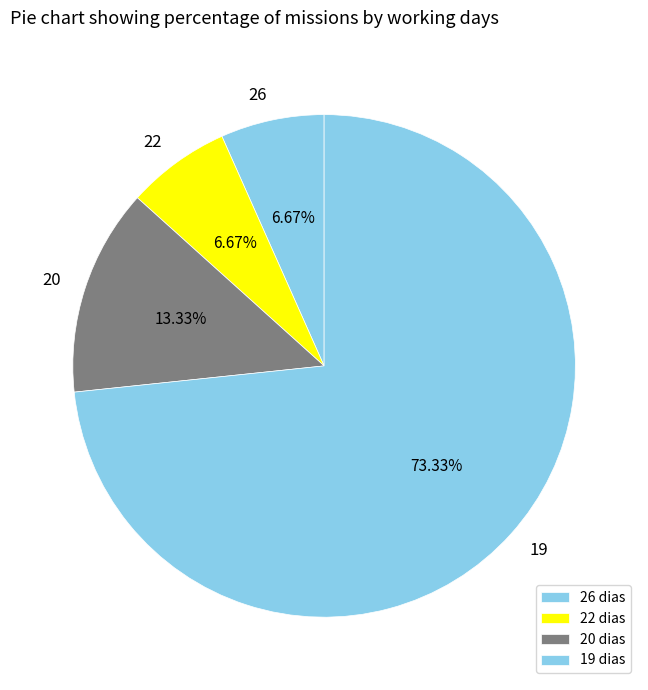

What is the ratio of the value at 19 to the value at 26?

11.0